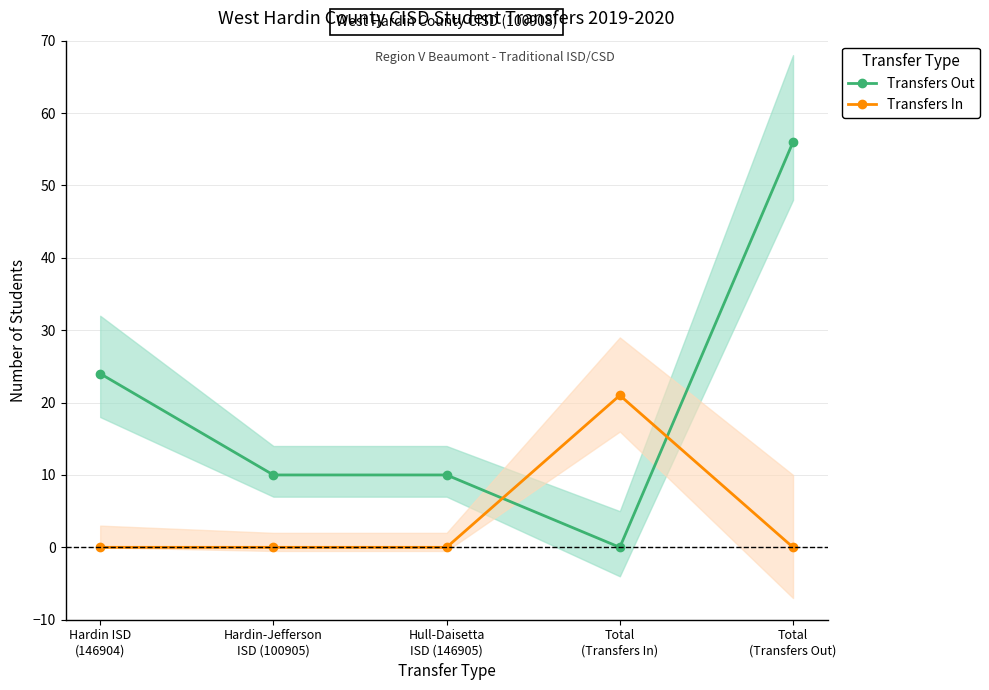

Reading left to right, what are all the values shown in this chart?

Transfers Out: 24	10	10	0	56
Transfers In: 0	0	0	21	0